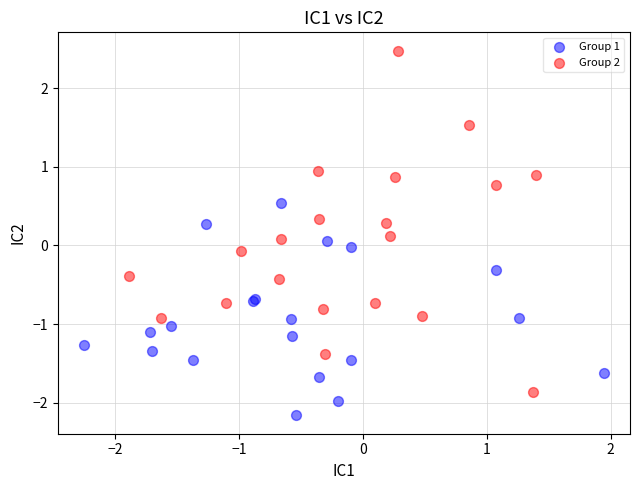

Which series has the widest spread of Y values?

Group 2